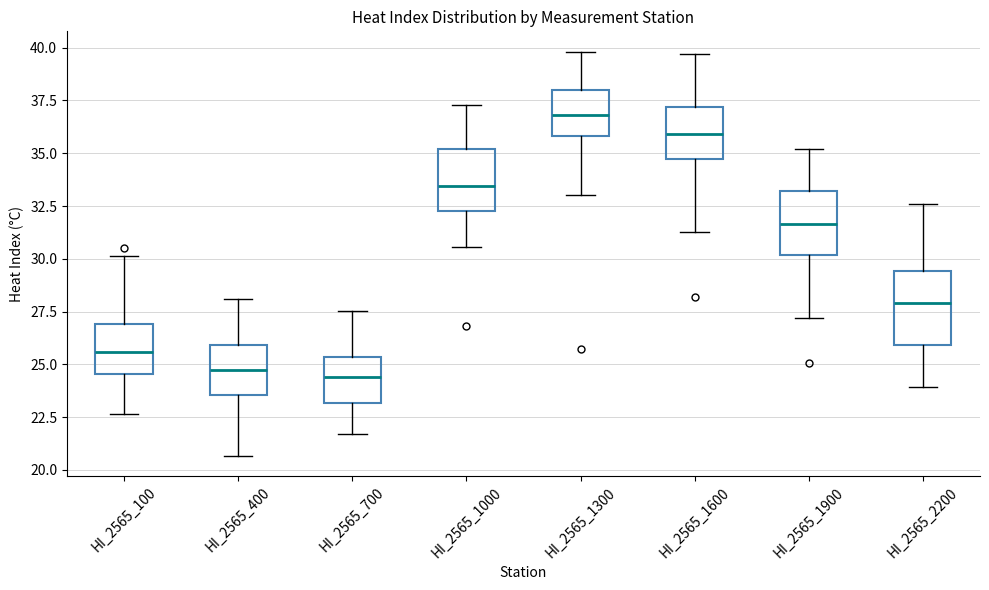

Which box has the highest median line?

HI_2565_1300